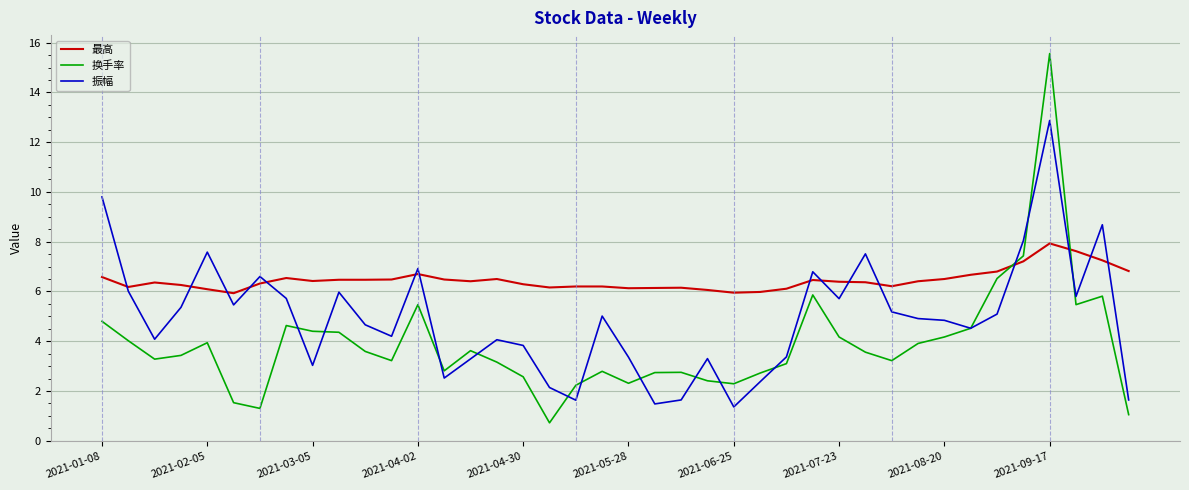

How many lines are shown in the chart?

3